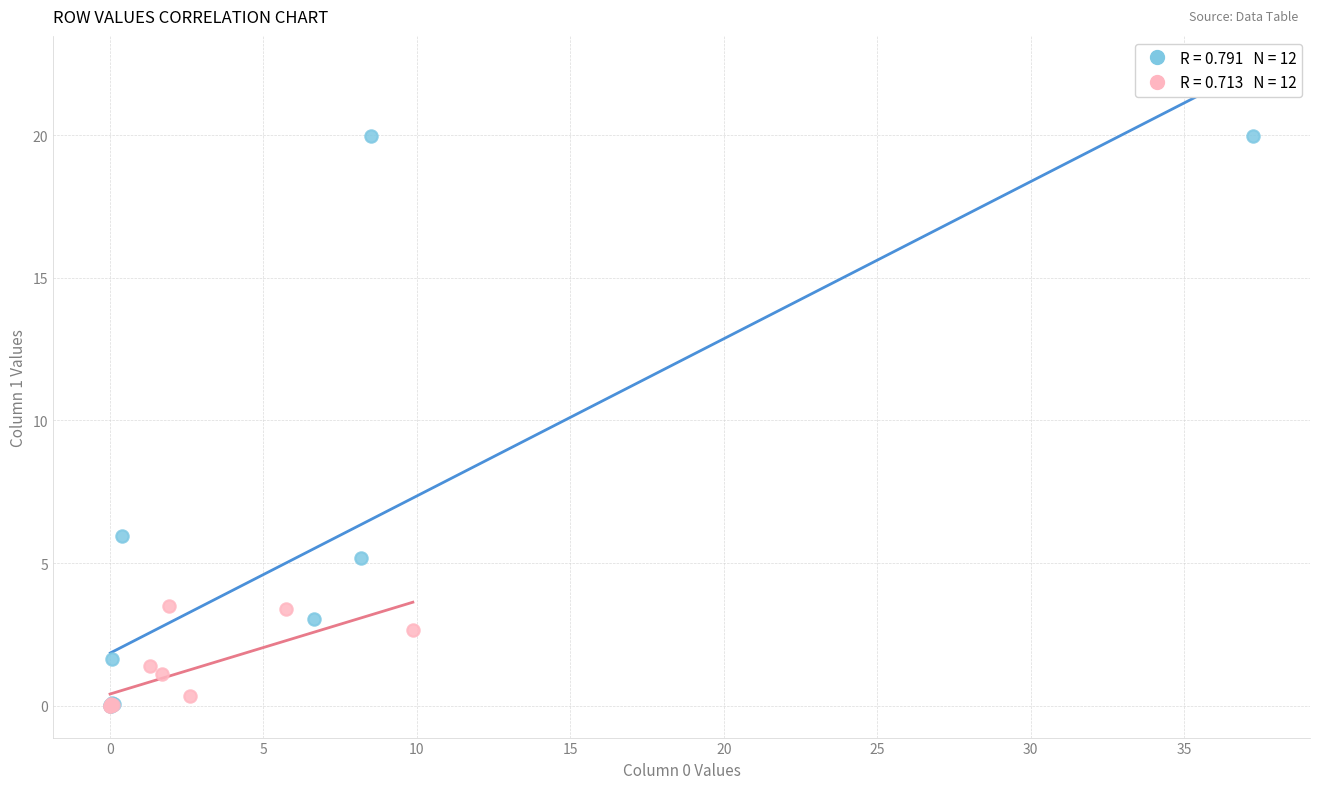

Which series has the largest Y range (max minus min)?

Series A